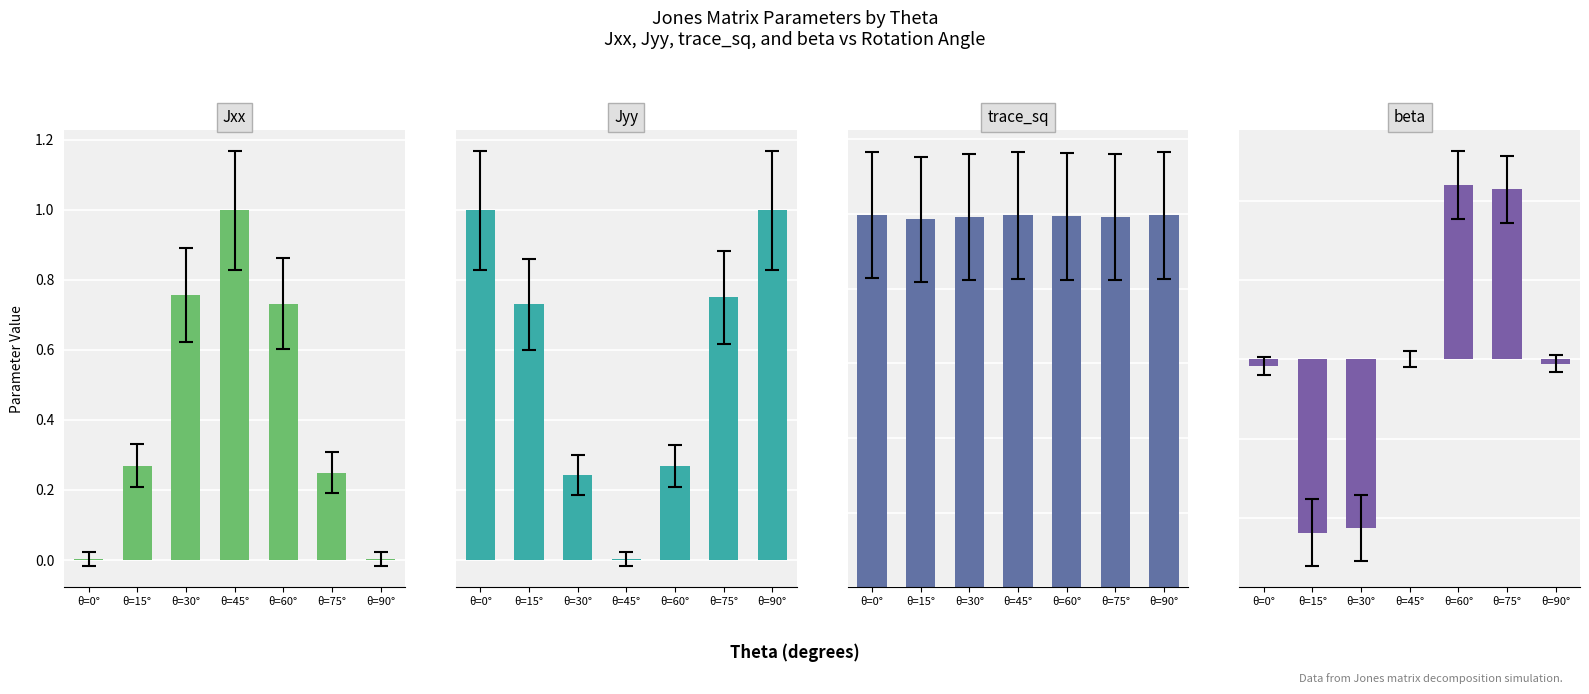

What is the label of the 2nd bar from the right?

θ=75°